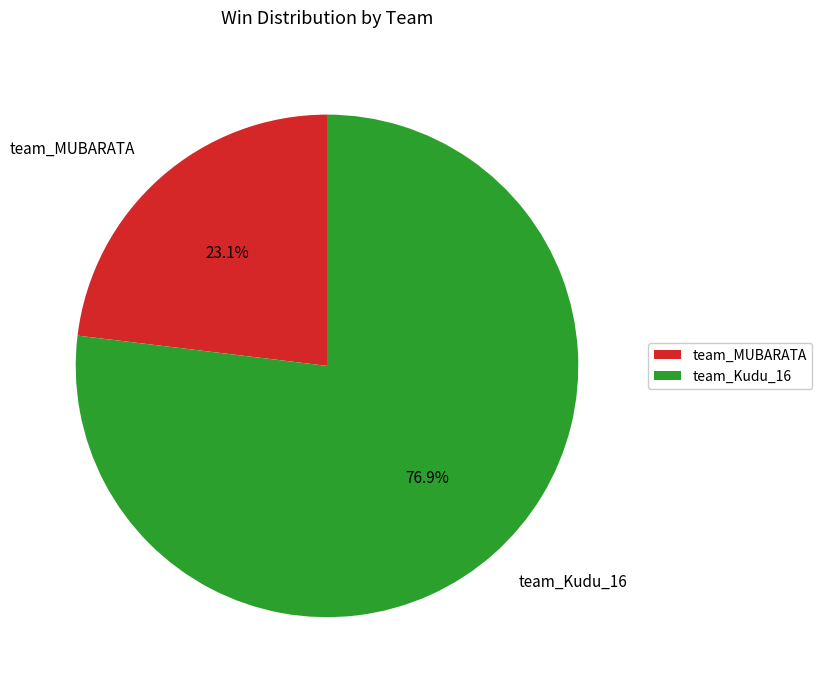

Is there a majority slice in this chart?

Yes